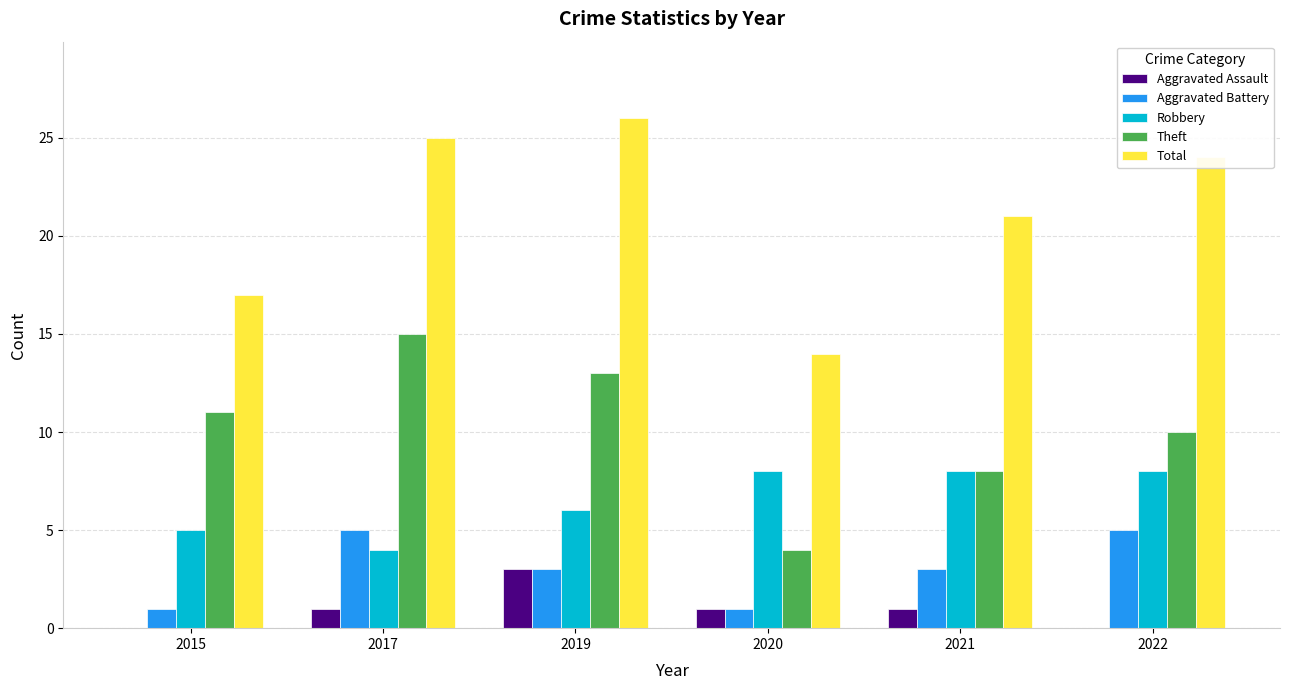

Which series changed the most between 2015 and 2017?

Total